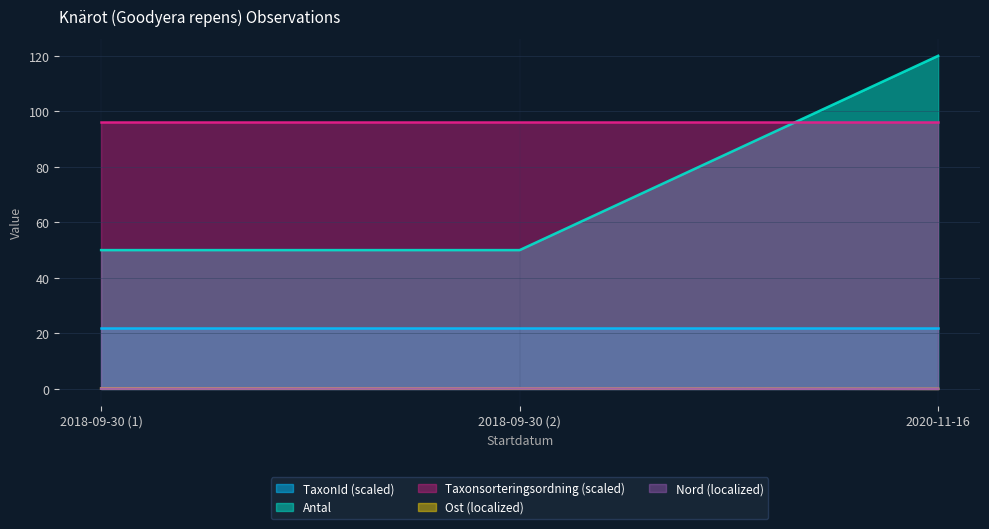

Which series has the largest total across all categories?

Taxonsorteringsordning (scaled)